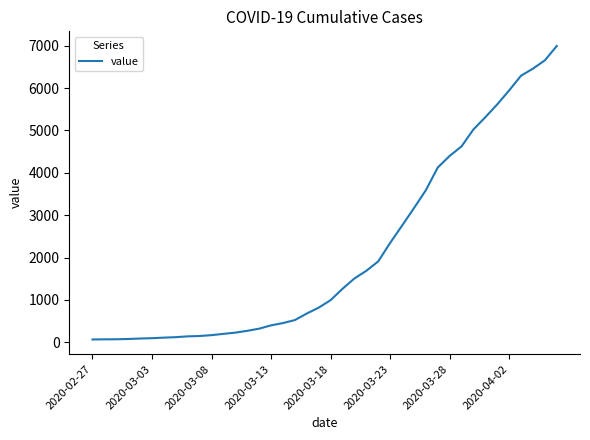

What is the difference between the maximum and minimum values?

6931